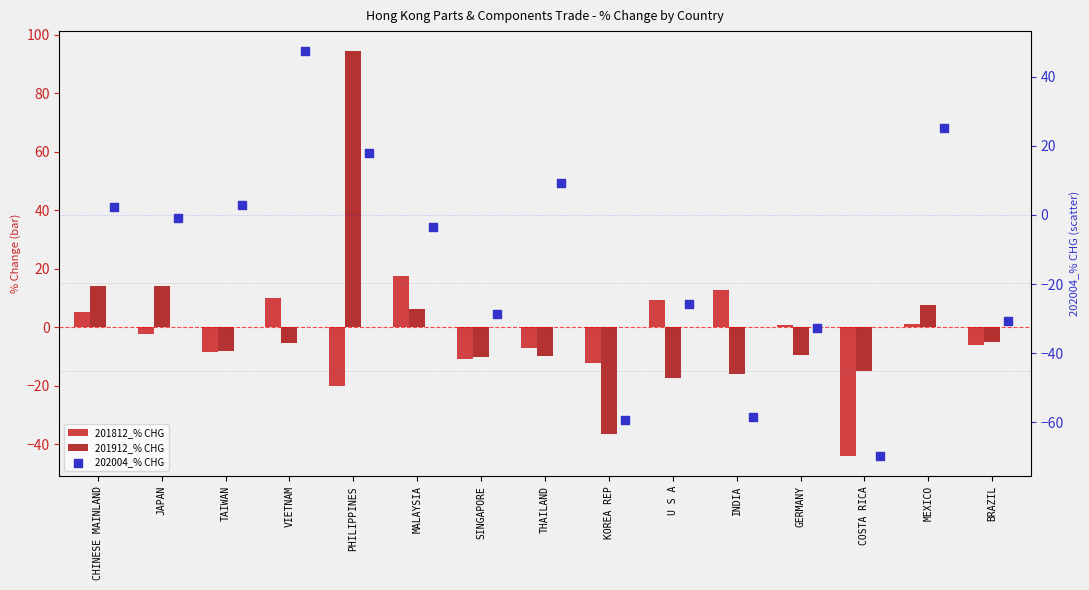

Which series has the largest Y range (max minus min)?

201912_% CHG